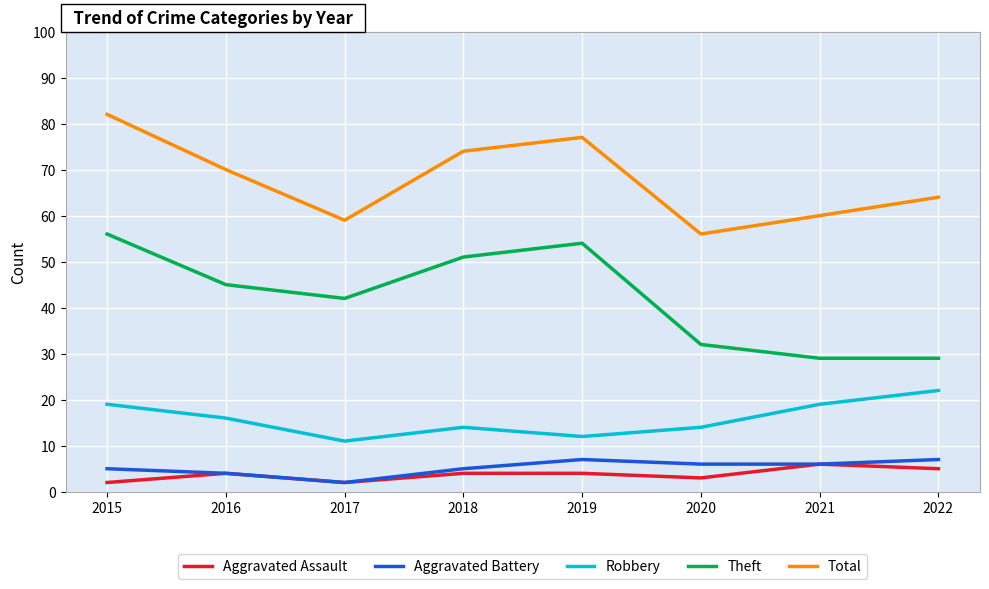

What is the minimum value for Total?

56